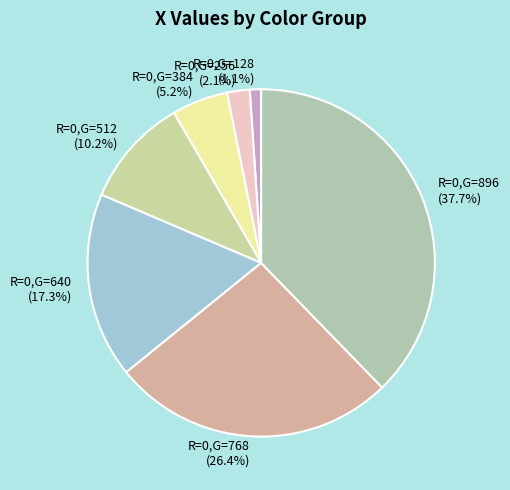

Is there any slice that represents more than half of the pie?

No